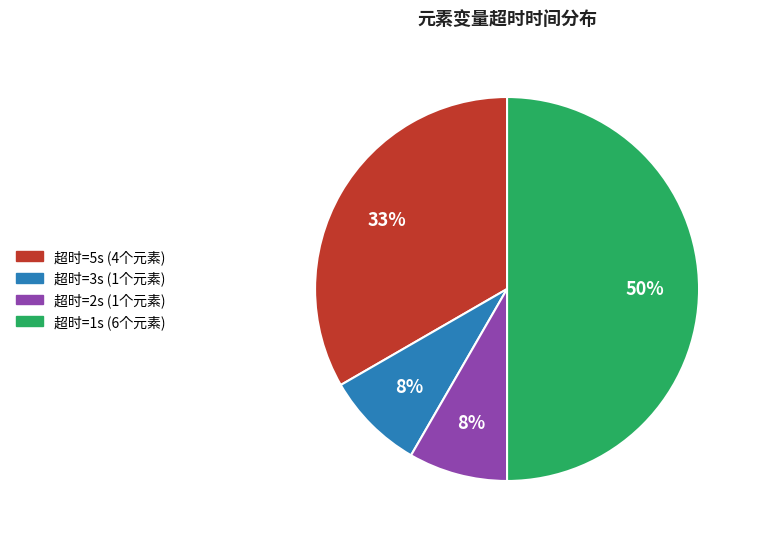

To the nearest percent, what is the average slice percentage?

25%